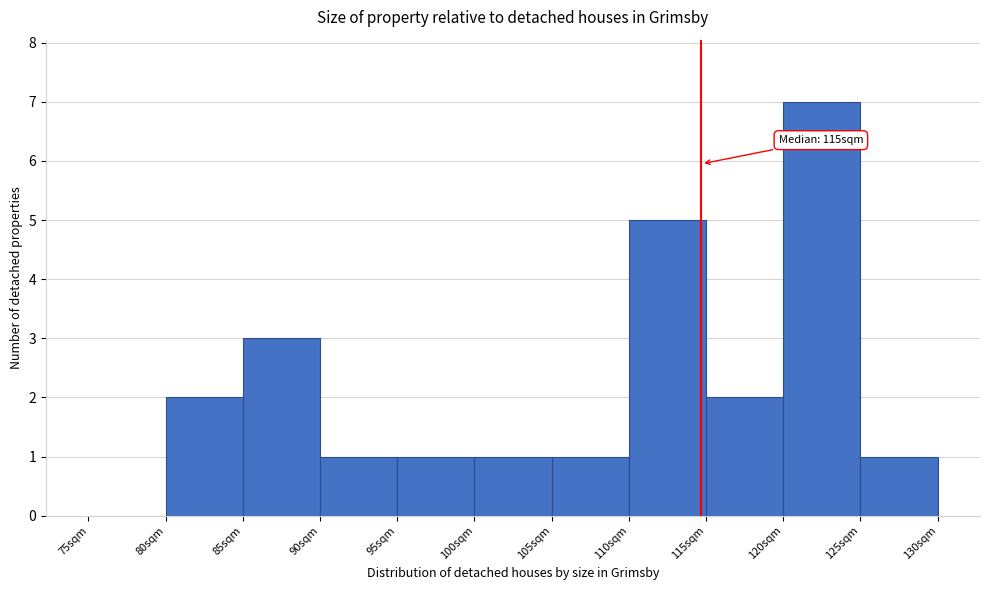

Which range on the x-axis has the tallest bar?

120 to 125